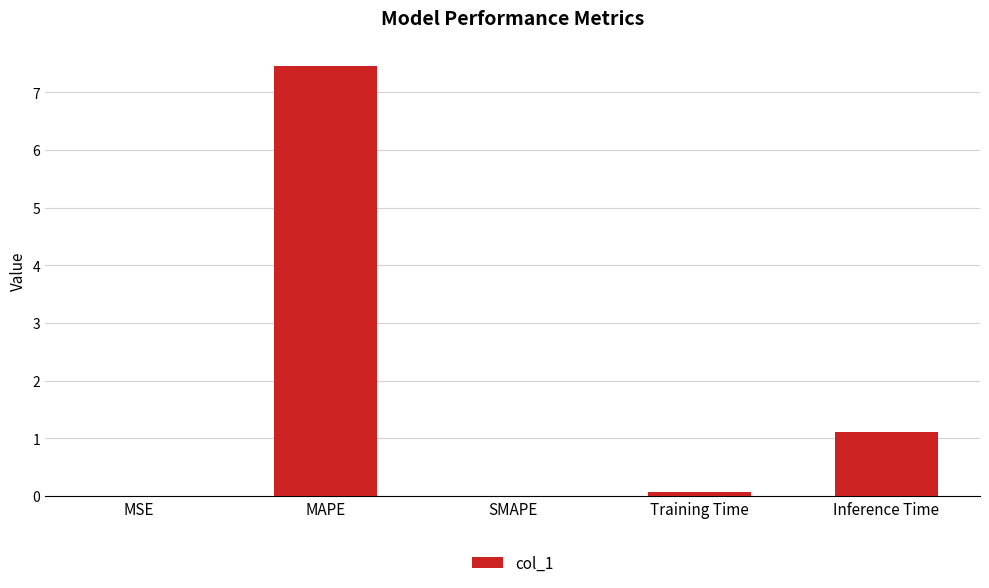

Where is the data nearest to the value 3?

Inference Time